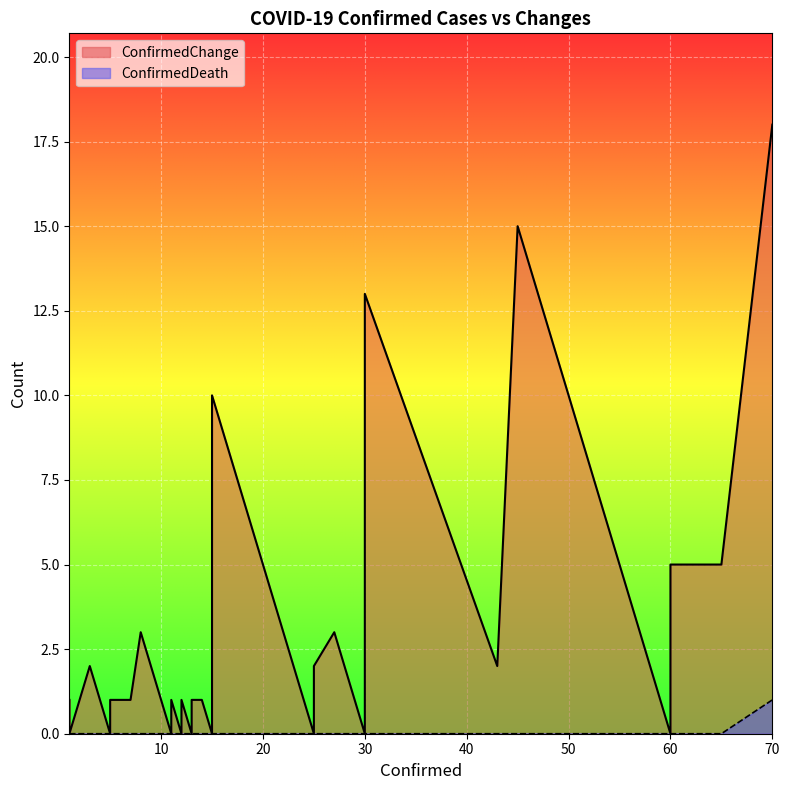

Which series changed the most between 15 and 25?

ConfirmedChange